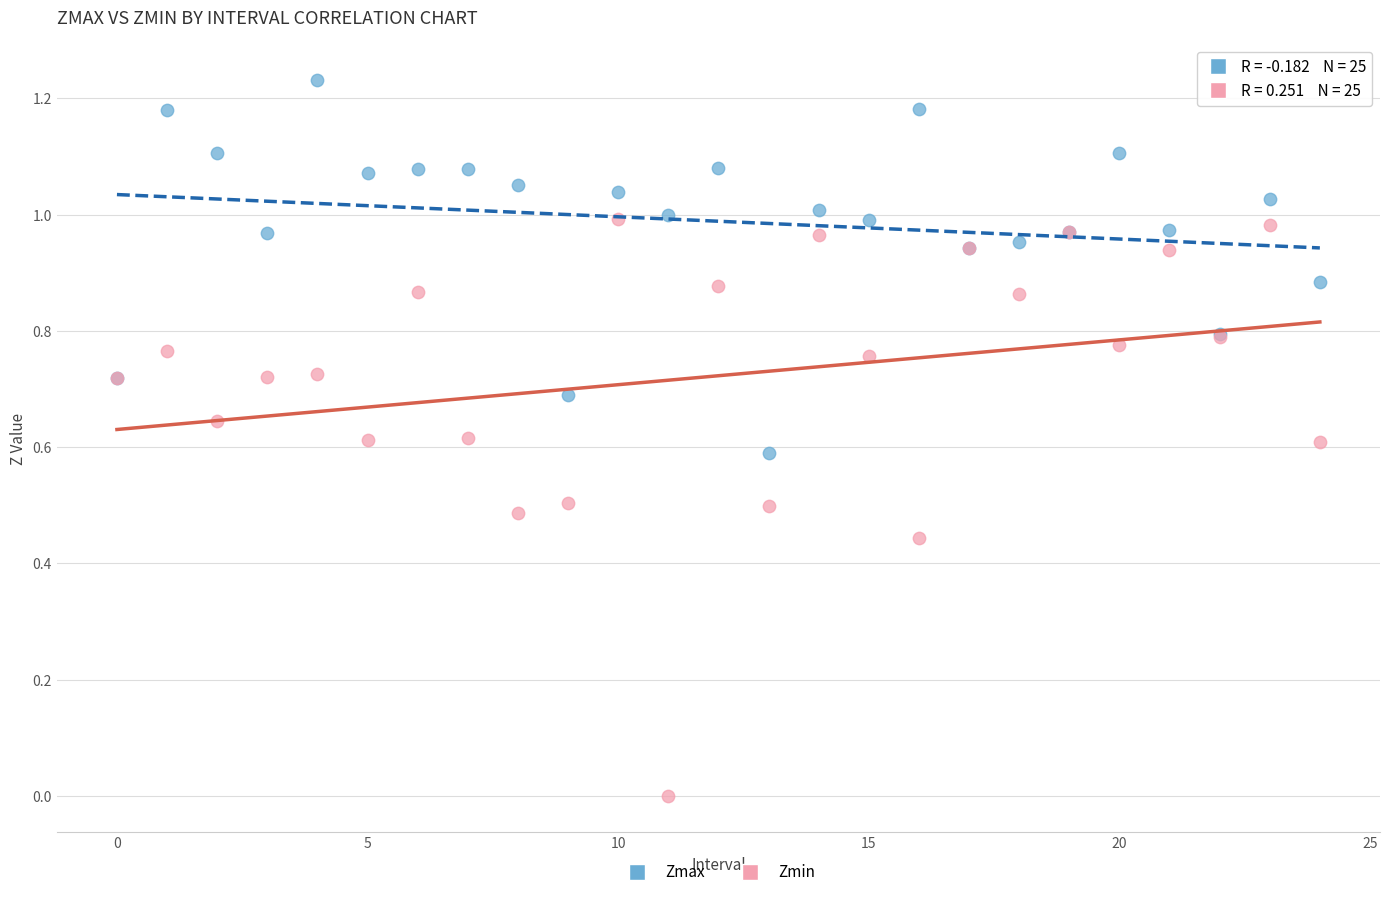

Which series reaches the maximum Y coordinate?

Zmax